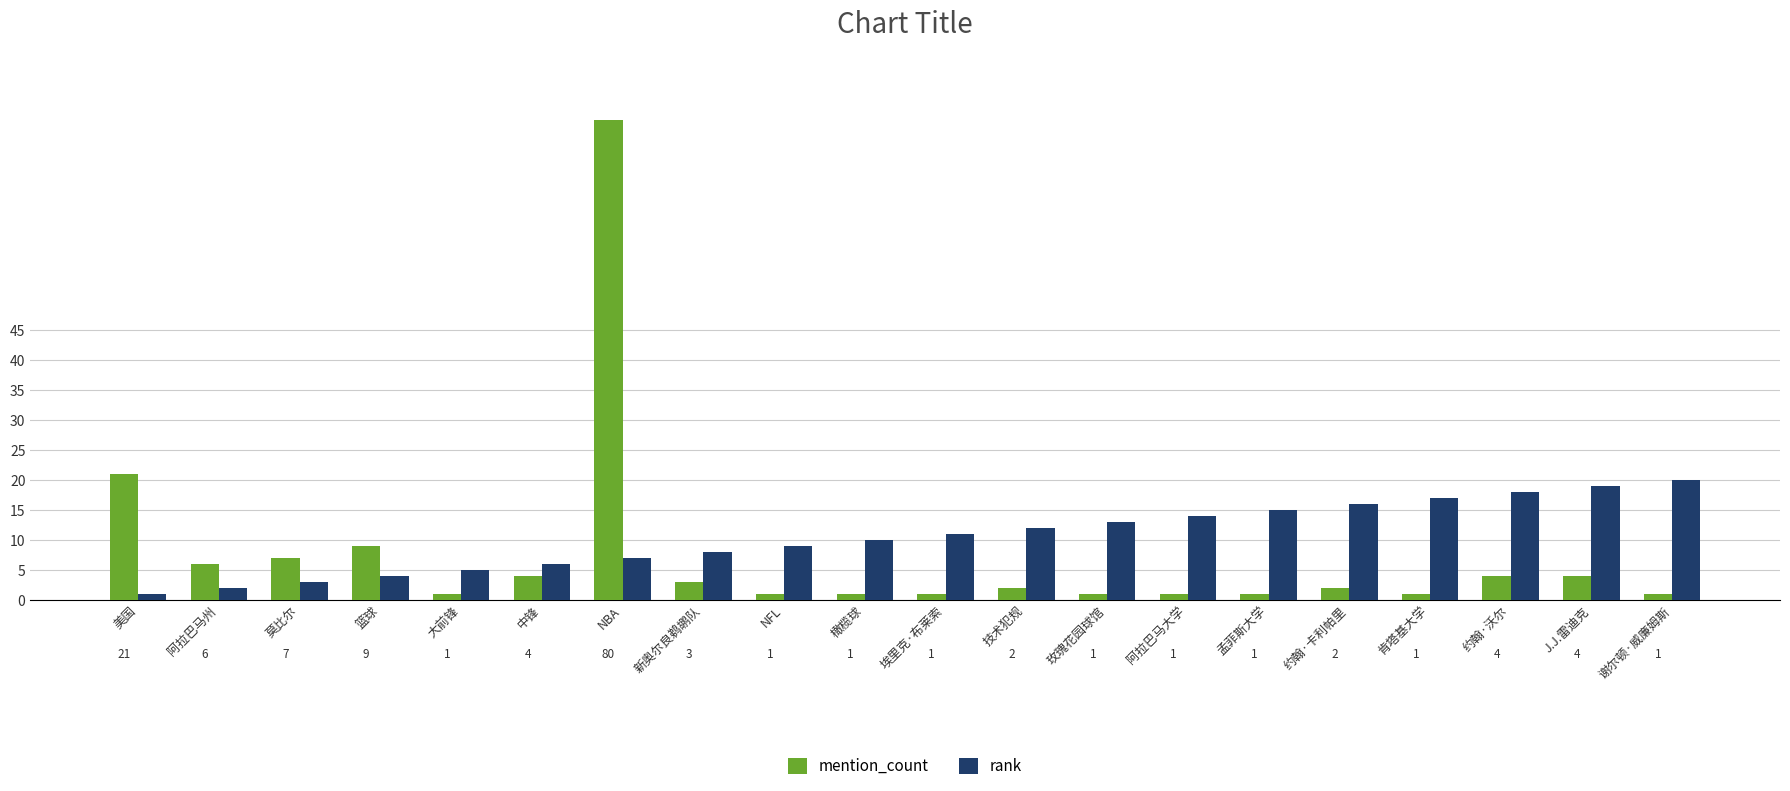

Between 大前锋 and 约翰·卡利帕里, which series saw the biggest shift?

rank